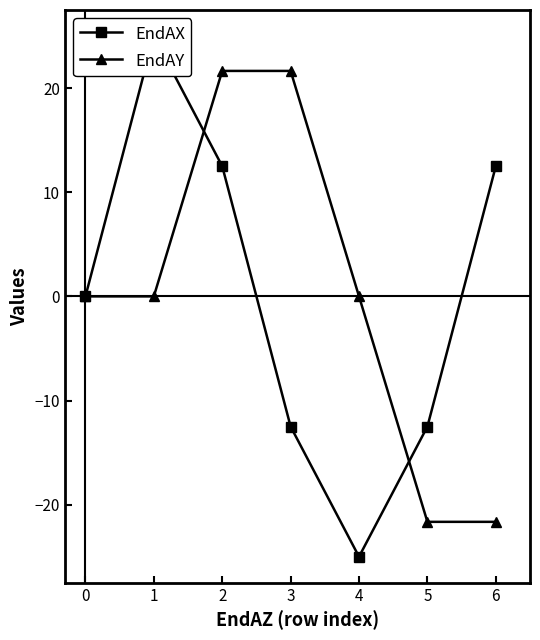

What is the difference between the second highest and minimum values in the EndAY series?

43.3